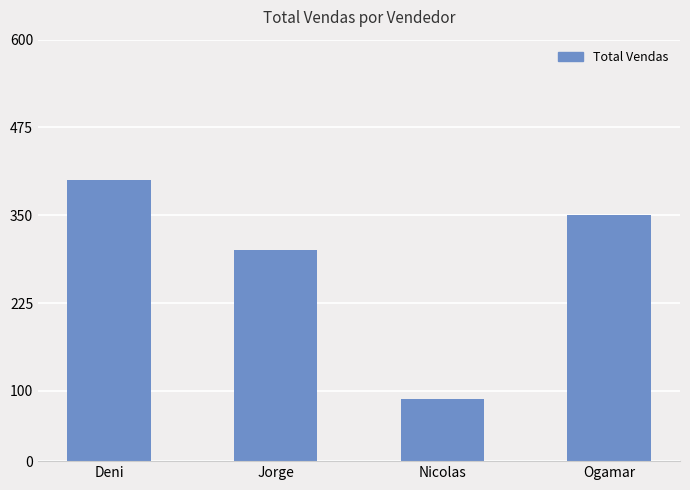

What is the difference between the maximum and minimum values?

311